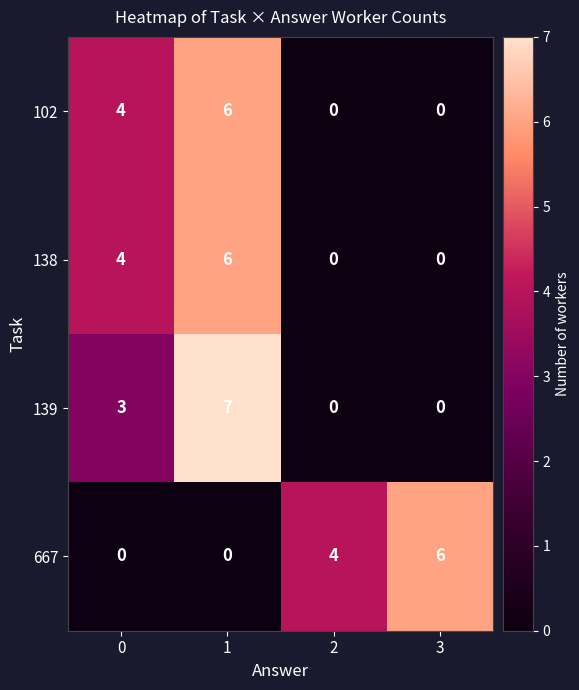

Reading left to right, extract all data points from this chart.

102: 0=4	1=6	2=0	3=0
138: 0=4	1=6	2=0	3=0
139: 0=3	1=7	2=0	3=0
667: 0=0	1=0	2=4	3=6